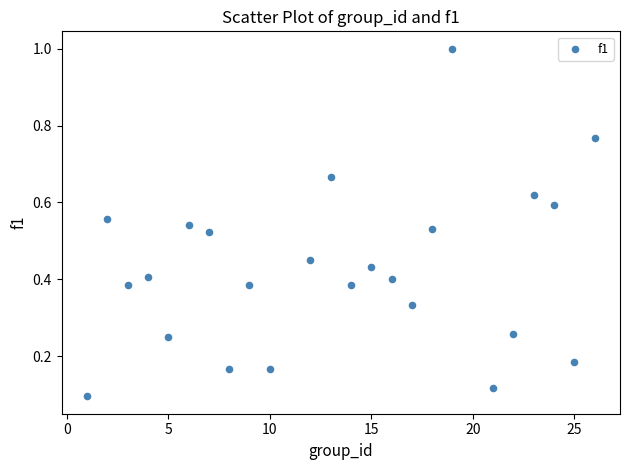

What is the range of Y values (max minus min)?

0.9